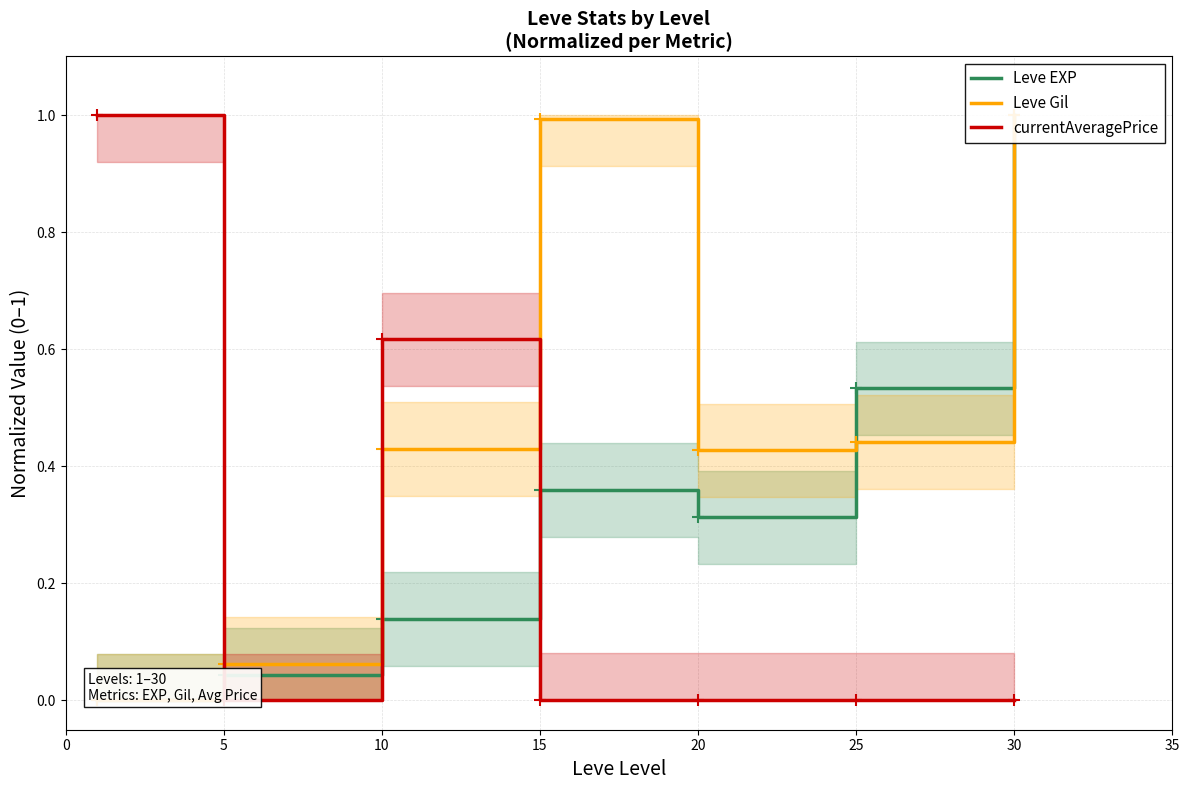

What is the average value of the Leve Gil series?

0.5